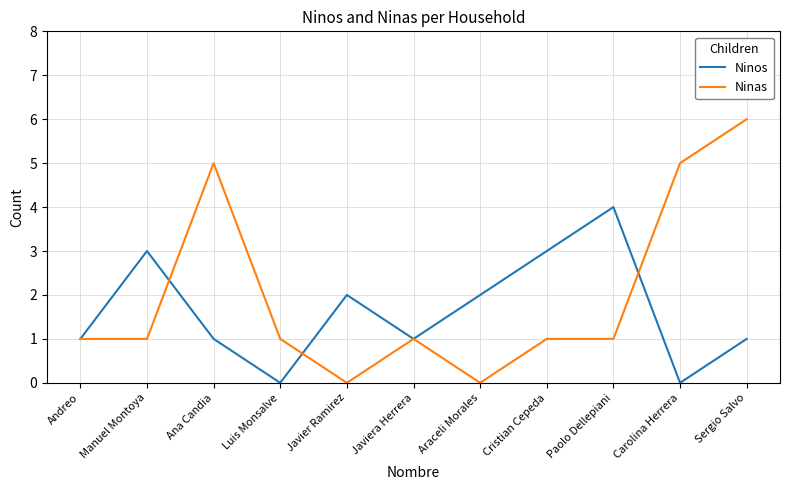

What is the difference between the second highest and second lowest values in the Ninos series?

3